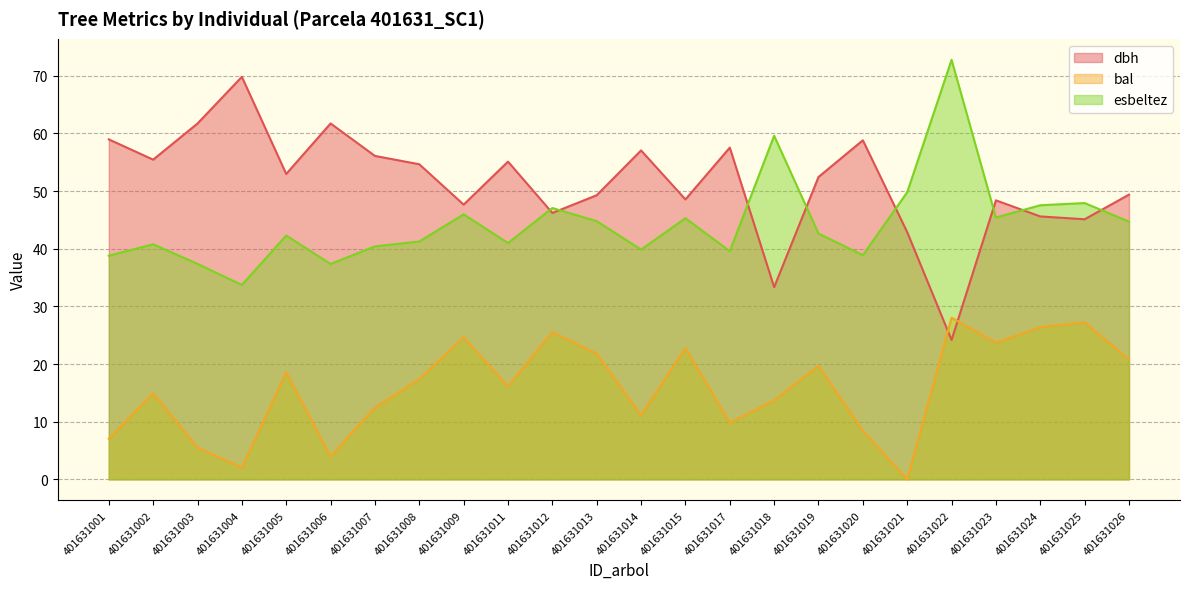

What is the total value across all series at 401631008?

113.3